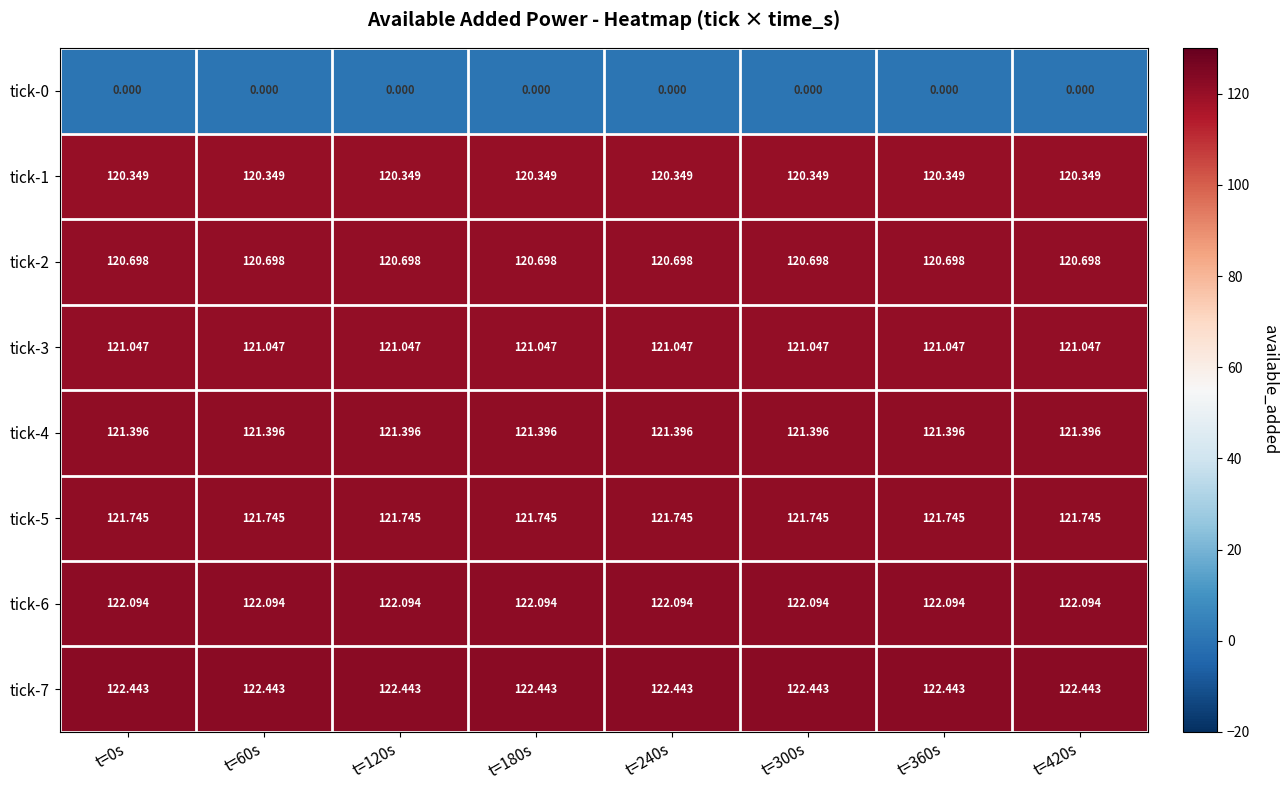

List the series in order of their peak value, lowest first.

tick-0, tick-1, tick-2, tick-3, tick-4, tick-5, tick-6, tick-7